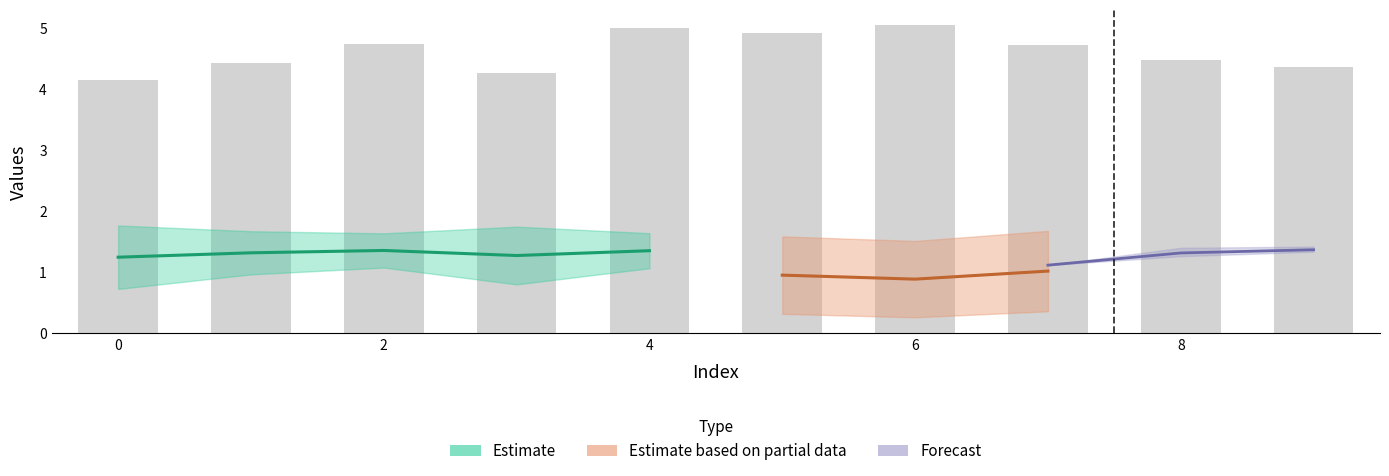

Is it true that the value at 4 is 3.2?

False